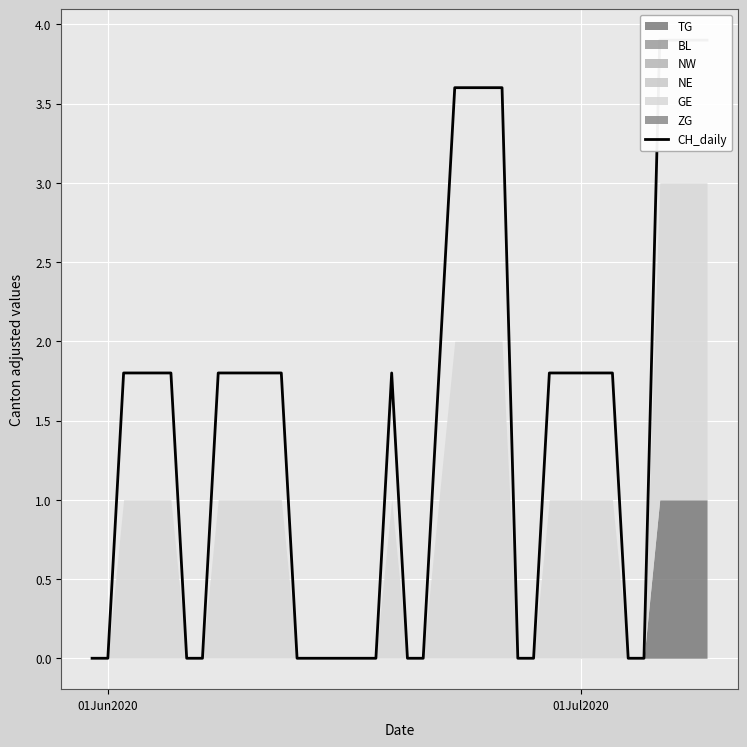

What is the difference between the maximum and minimum values?

3.9